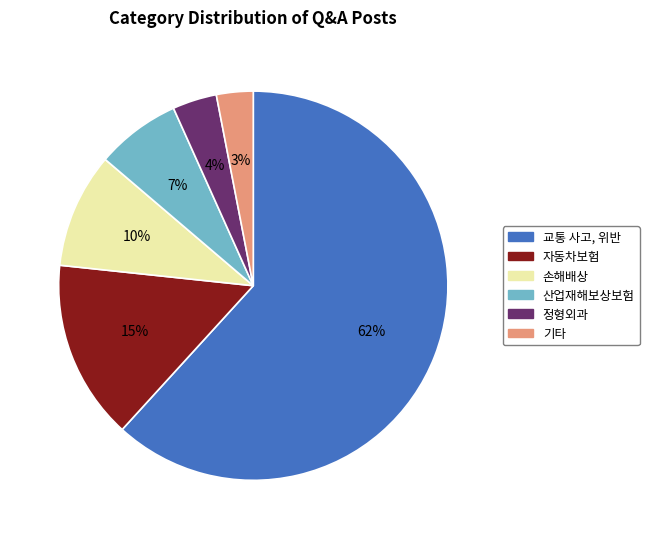

Between 기타 and 교통 사고, 위반, which is larger?

교통 사고, 위반